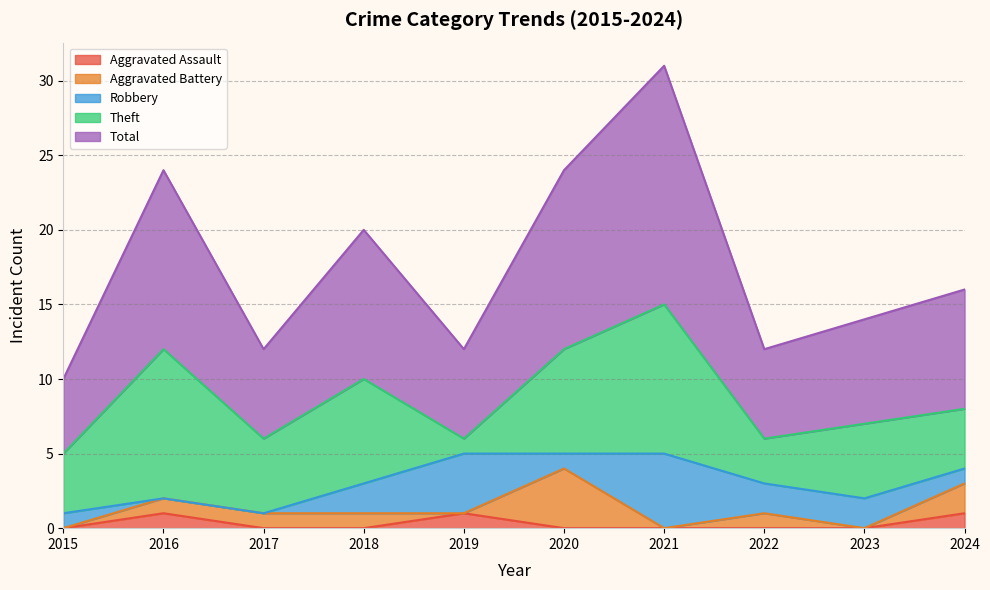

How many distinct data groups are displayed?

5